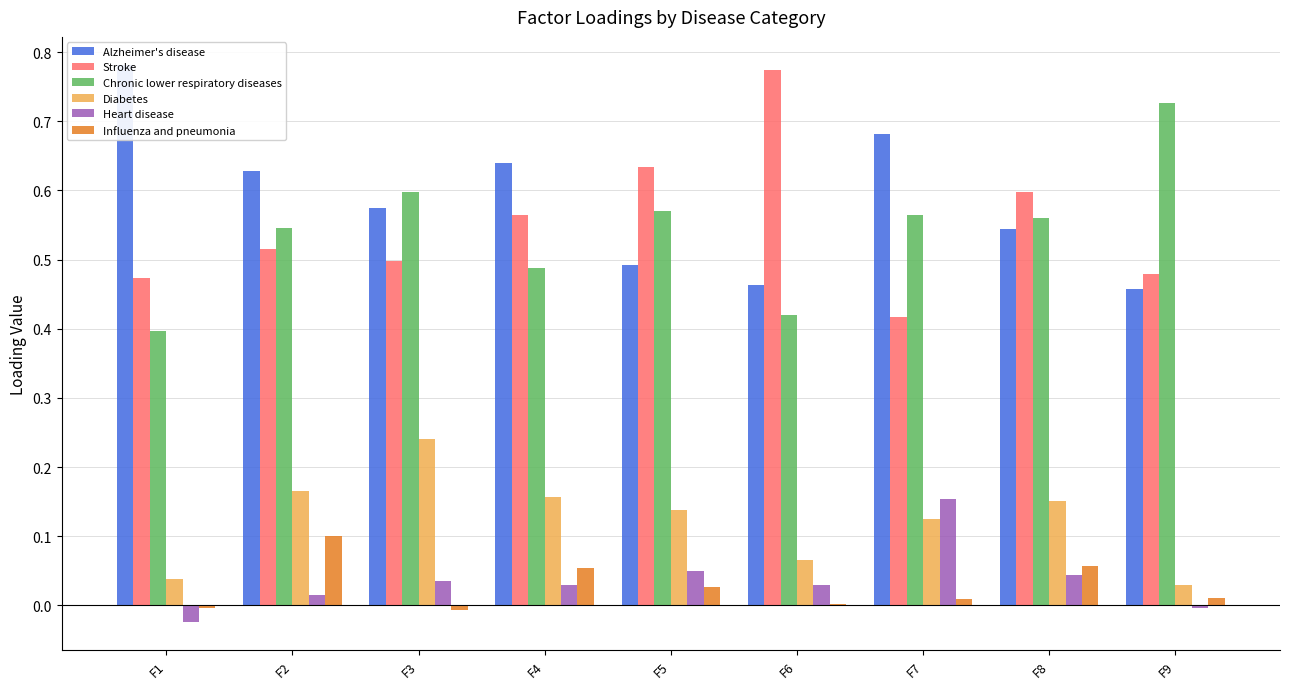

Reading left to right, transcribe all the data shown in this chart.

Alzheimer's disease: 0.8	0.6	0.6	0.6	0.5	0.5	0.7	0.5	0.5
Stroke: 0.5	0.5	0.5	0.6	0.6	0.8	0.4	0.6	0.5
Chronic lower respiratory diseases: 0.4	0.5	0.6	0.5	0.6	0.4	0.6	0.6	0.7
Diabetes: 0.0	0.2	0.2	0.2	0.1	0.1	0.1	0.2	0.0
Heart disease: -0.0	0.0	0.0	0.0	0.1	0.0	0.2	0.0	-0.0
Influenza and pneumonia: -0.0	0.1	-0.0	0.1	0.0	0.0	0.0	0.1	0.0